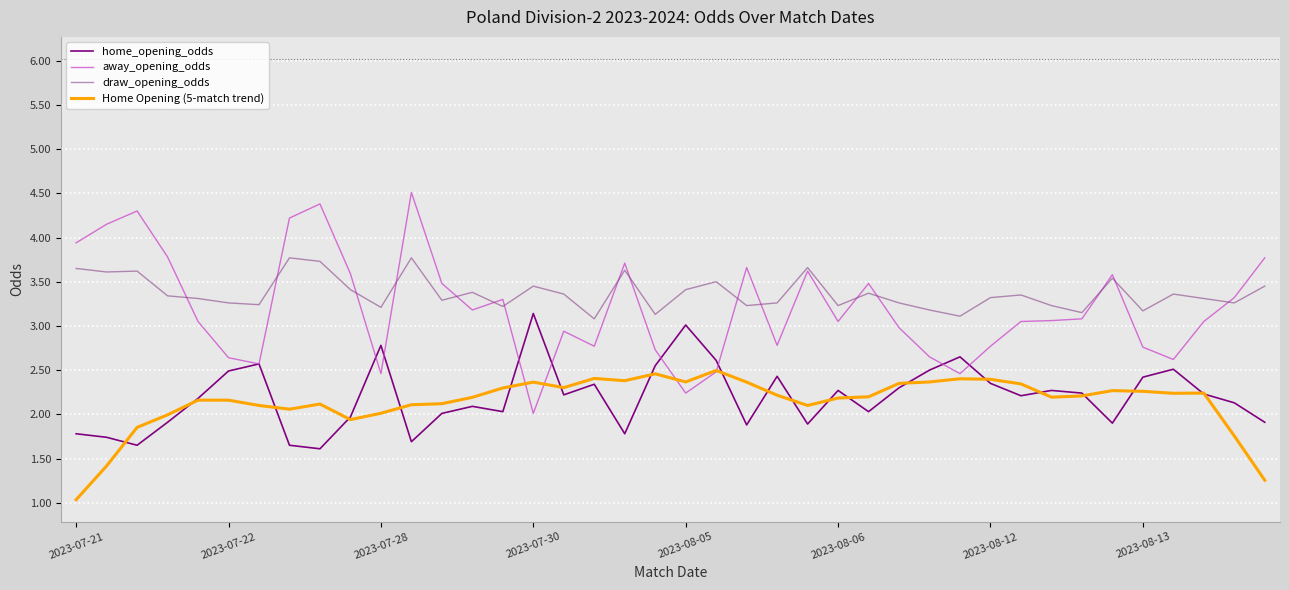

What is the difference between the second highest and second lowest values in the home_opening_odds series?

1.4